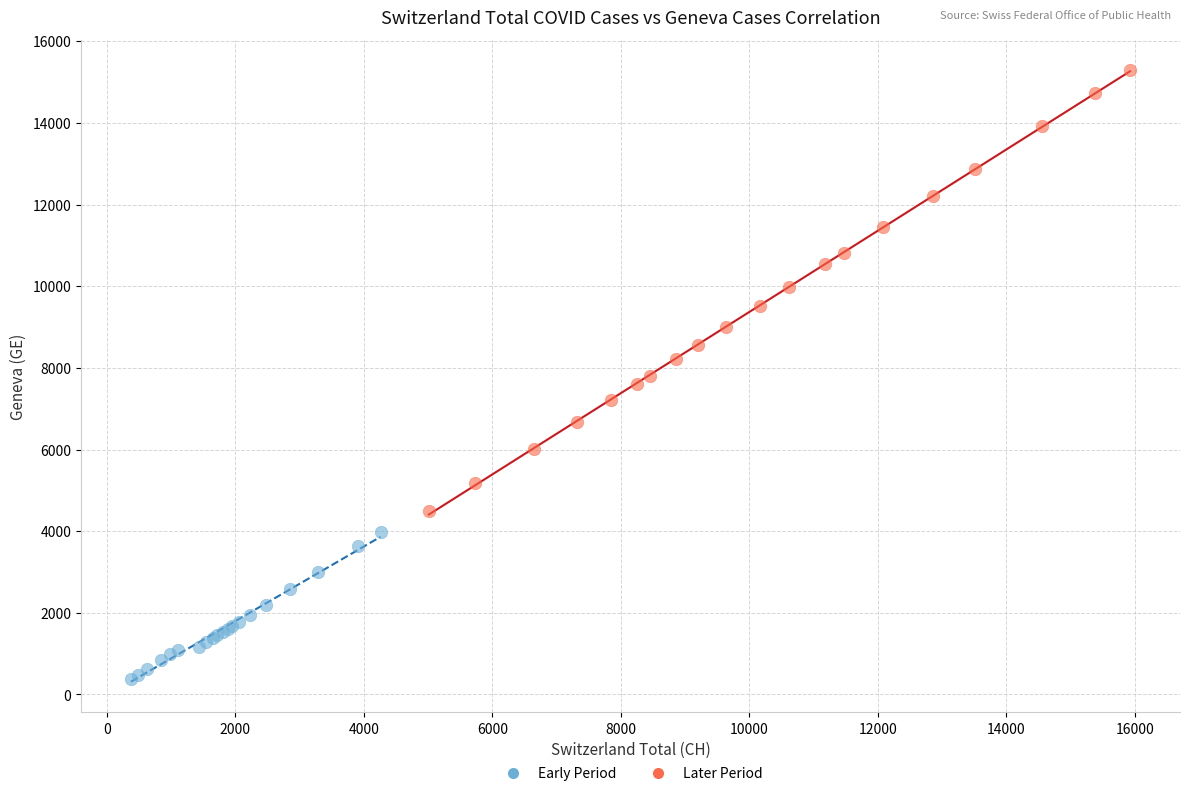

Which series reaches the minimum Y coordinate?

Early Period